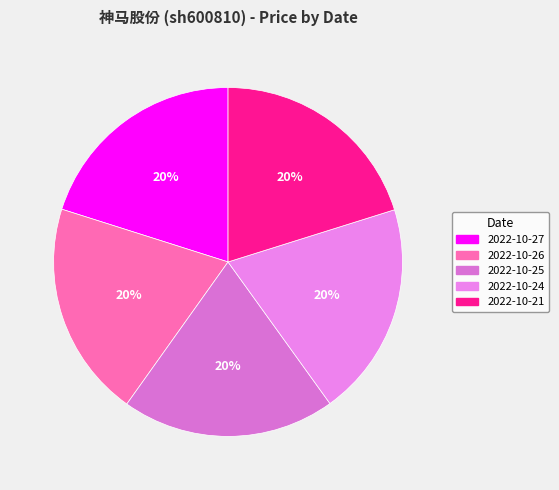

Count the number of slices in the pie.

5